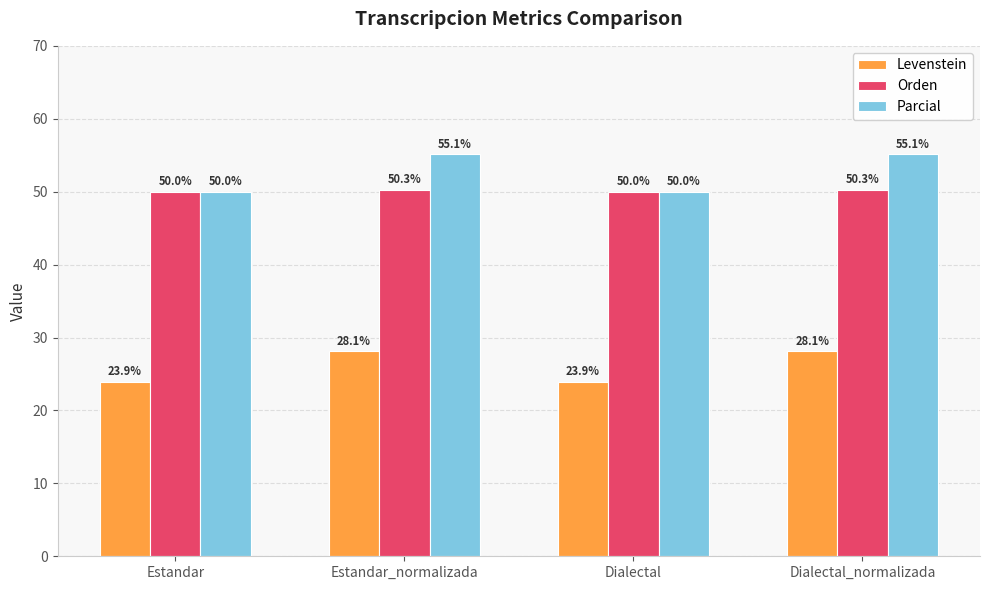

Is it true that Levenstein equals 23.9 at Dialectal?

True